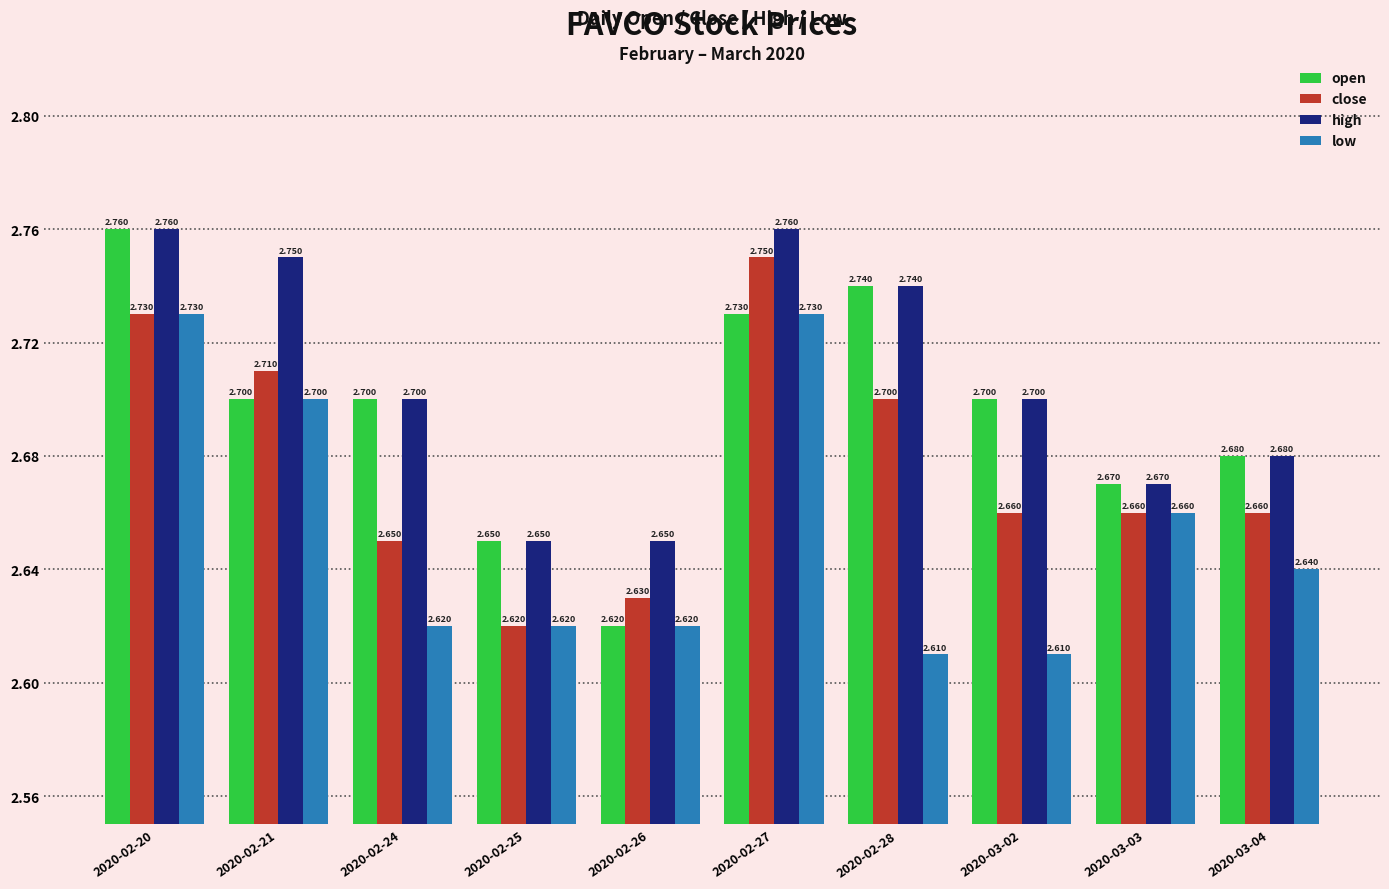

Is it true that high equals 2.6 at 2020-02-25?

True